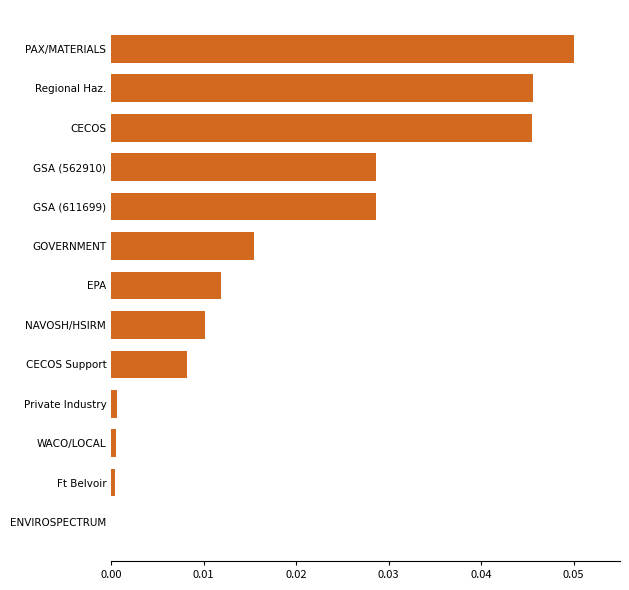

Is it true that the value at PAX/MATERIALS is 0.0?

False